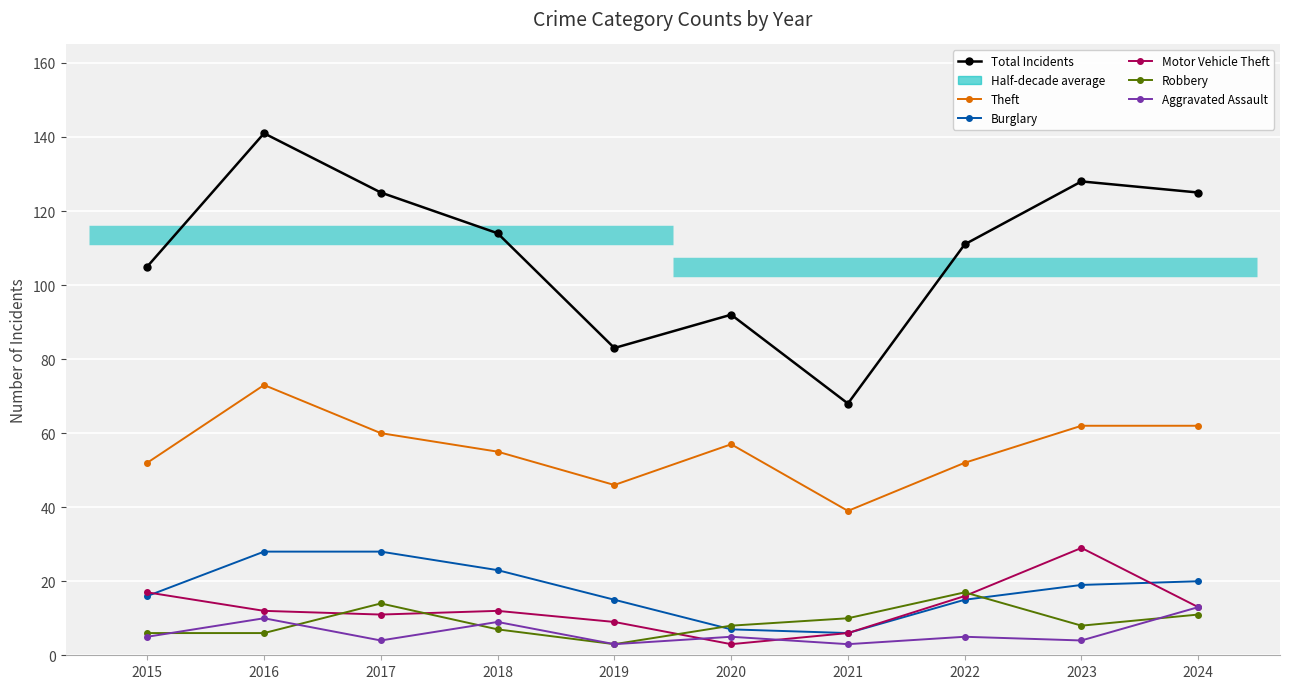

How many categories are shown in the chart?

10